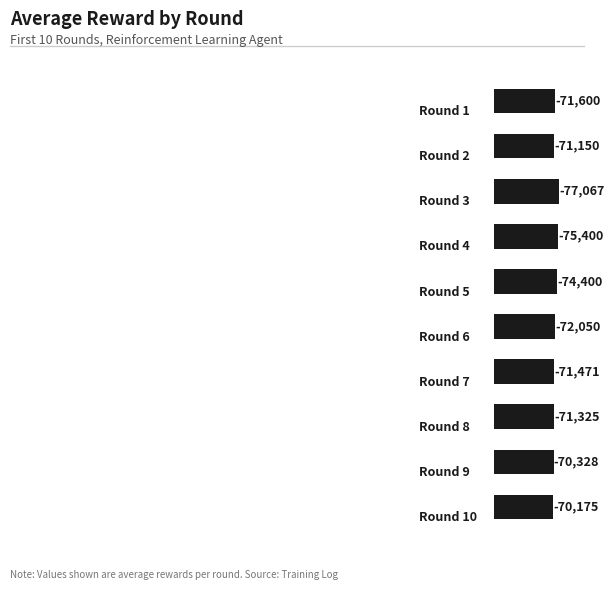

How many bars are there in total?

10